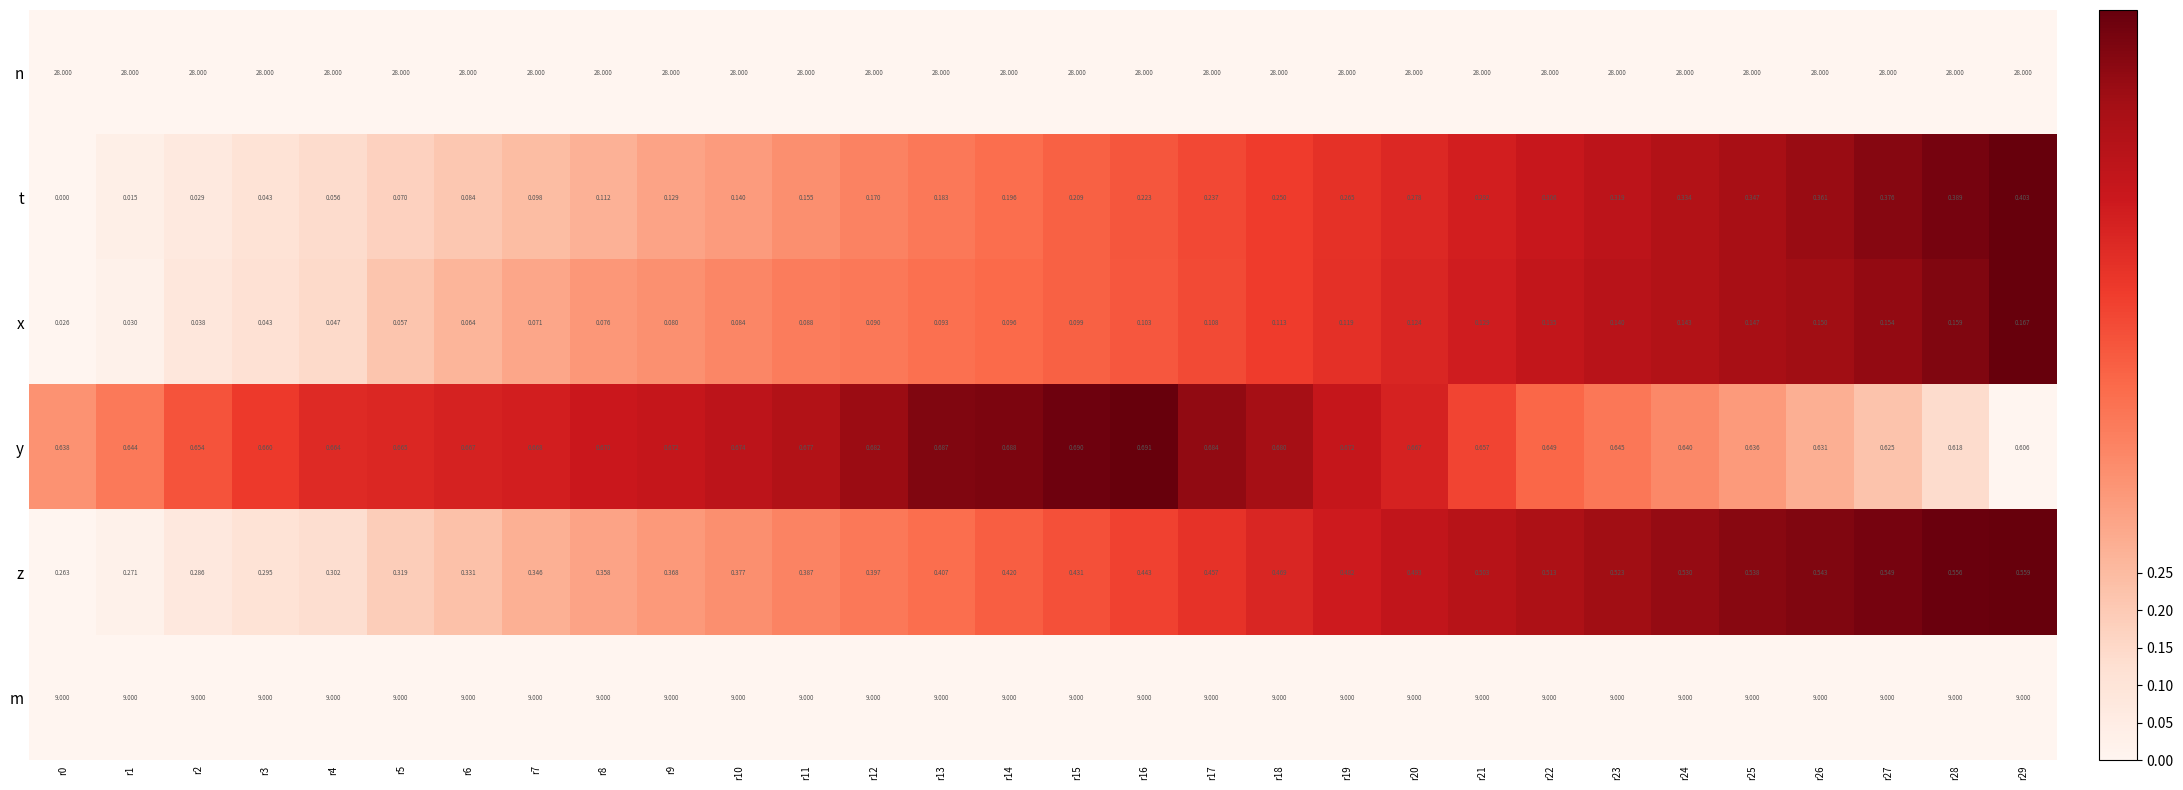

Which series has the largest range (max minus min)?

t